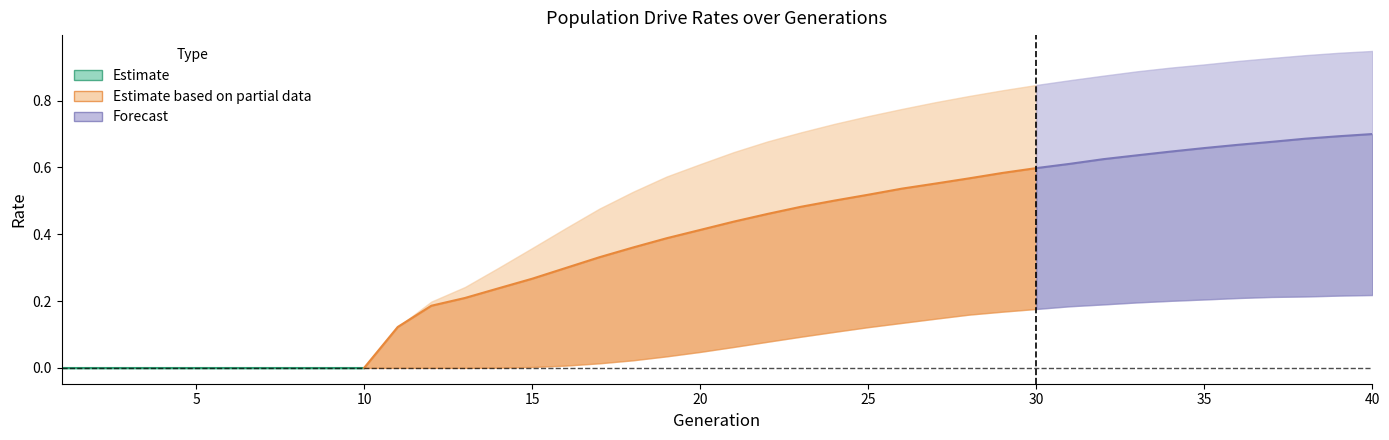

How many values in rate_r2 are above zero?

27